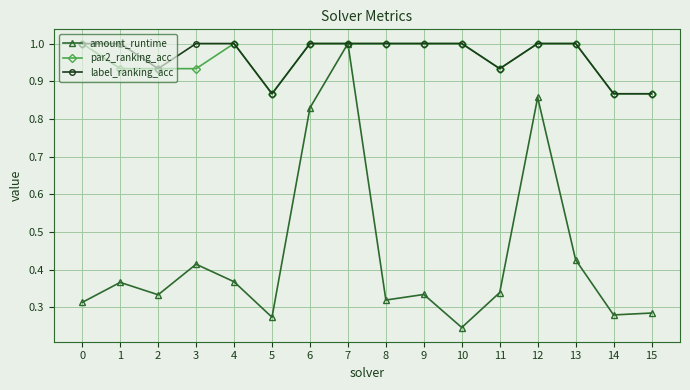

What is the value of the label_ranking_acc point at the 9th from the left?

1.0